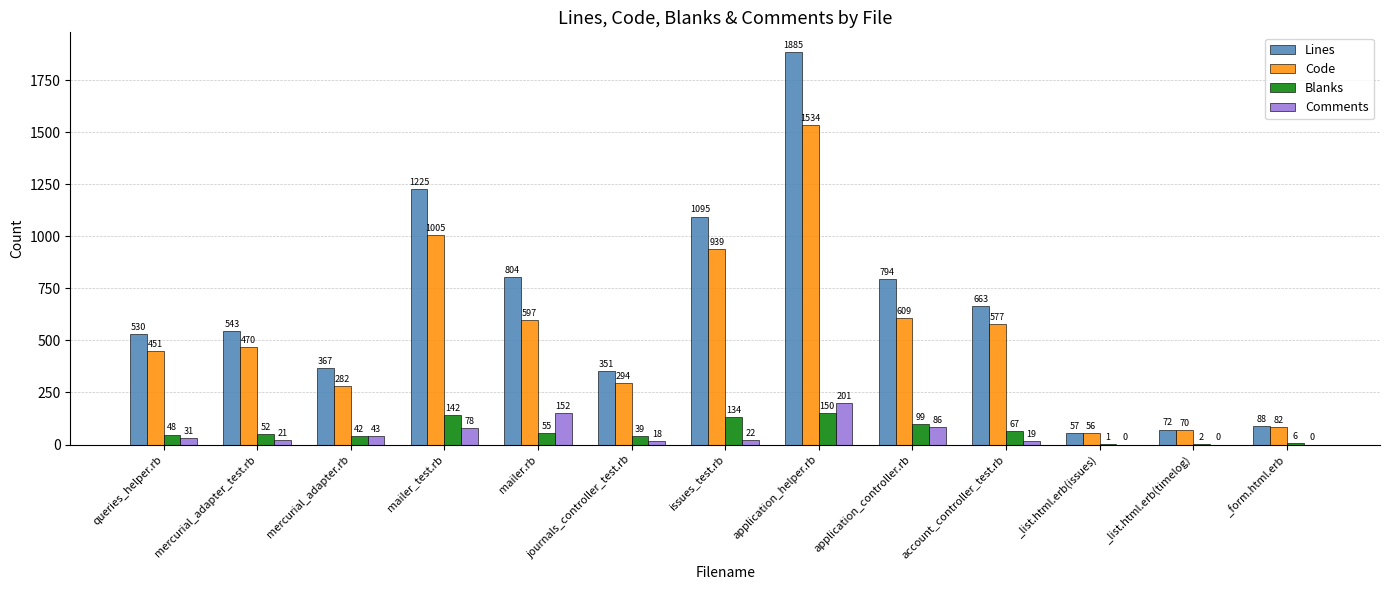

The Lines series shows 604 at mercurial_adapter.rb. True or false?

False